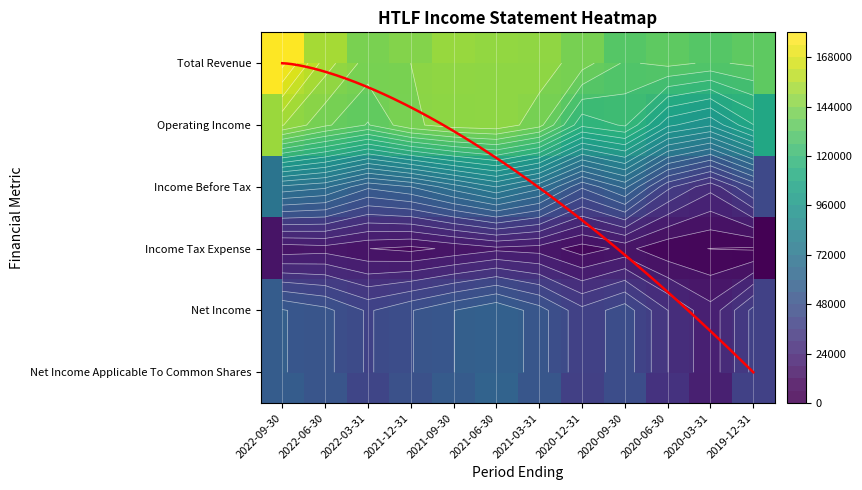

Rank the series by their maximum value, from lowest to highest.

Income Tax Expense, Net Income, Net Income Applicable To Common Shares, Income Before Tax, Operating Income, Total Revenue